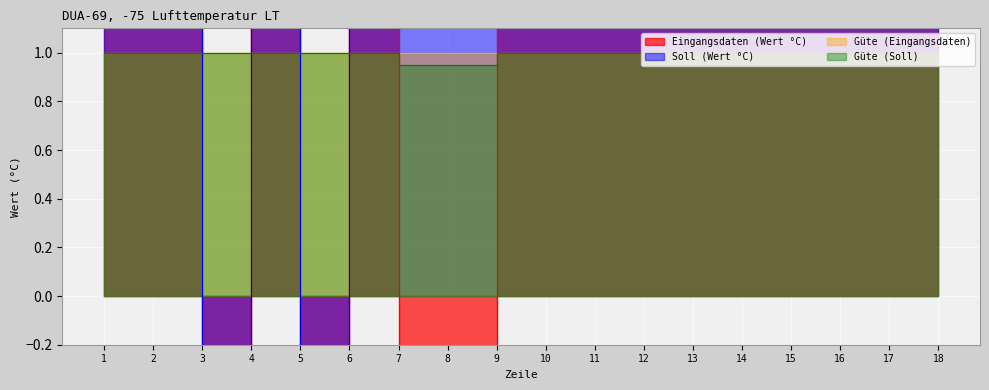

Is it true that Güte (Soll) equals 0.6 at 12?

False